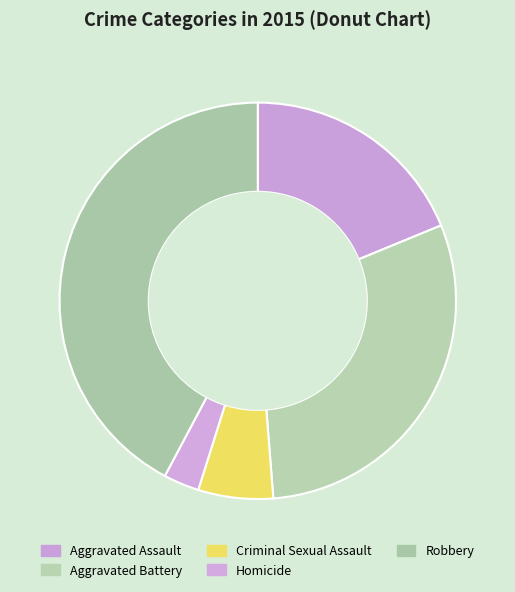

What is the total percentage of Criminal Sexual Assault and Aggravated Assault?

24.9%